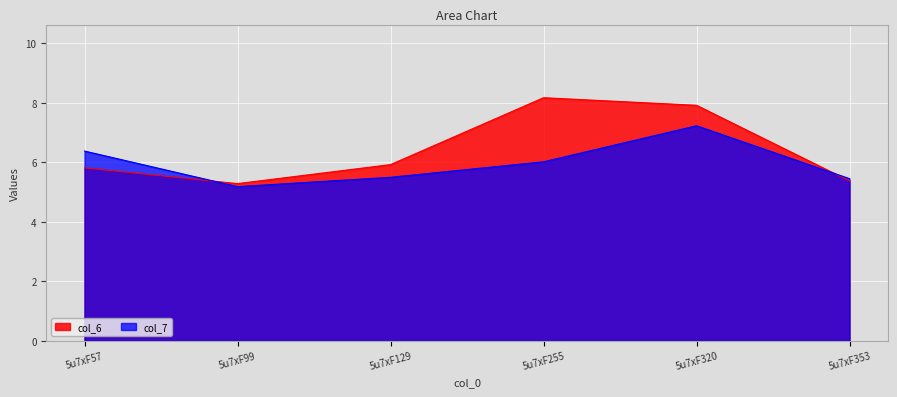

Read the col_7 value at 5u7xF353.

5.5